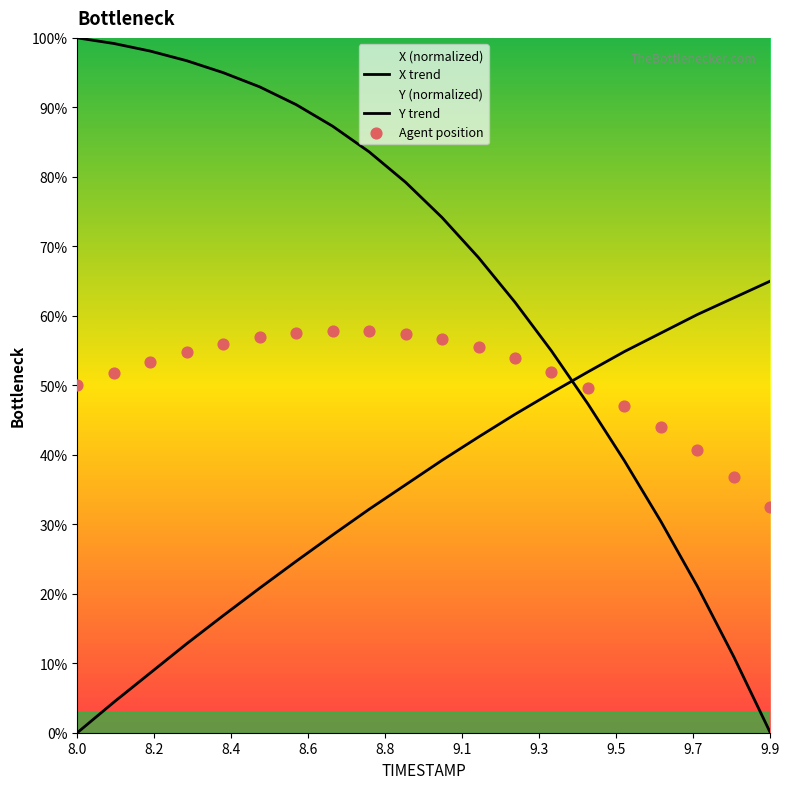

Is the value of Y trend at 17 greater than the value of Agent position at 9.9?

Yes